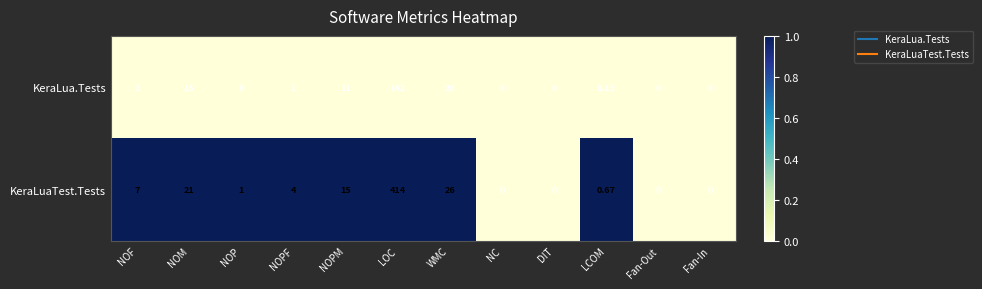

Between NOM and LCOM, which series saw the biggest shift?

KeraLuaTest.Tests